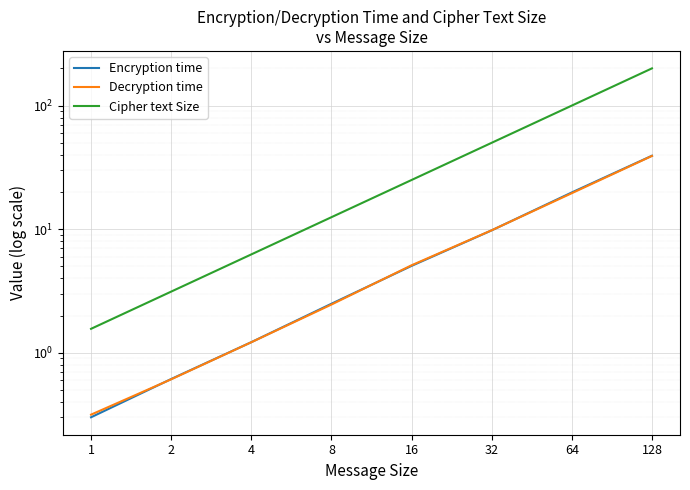

Between which two adjacent categories do Decryption time and Encryption time first intersect?

1 and 2